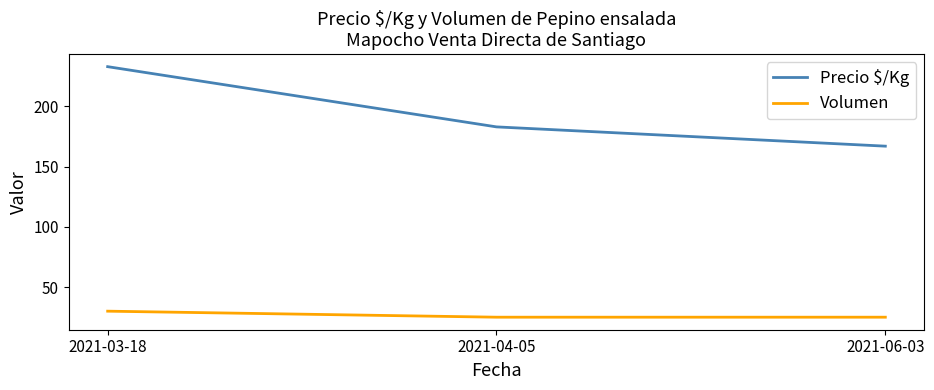

Between 2021-04-05 and 2021-06-03, which series saw the biggest shift?

Precio $/Kg